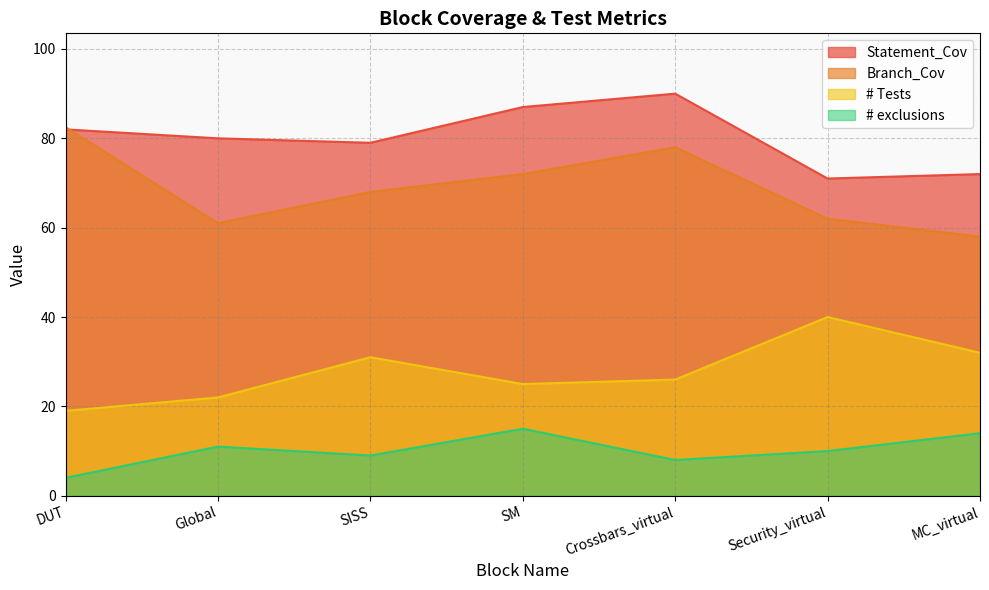

Read the Branch_Cov value at Security_virtual.

62.0